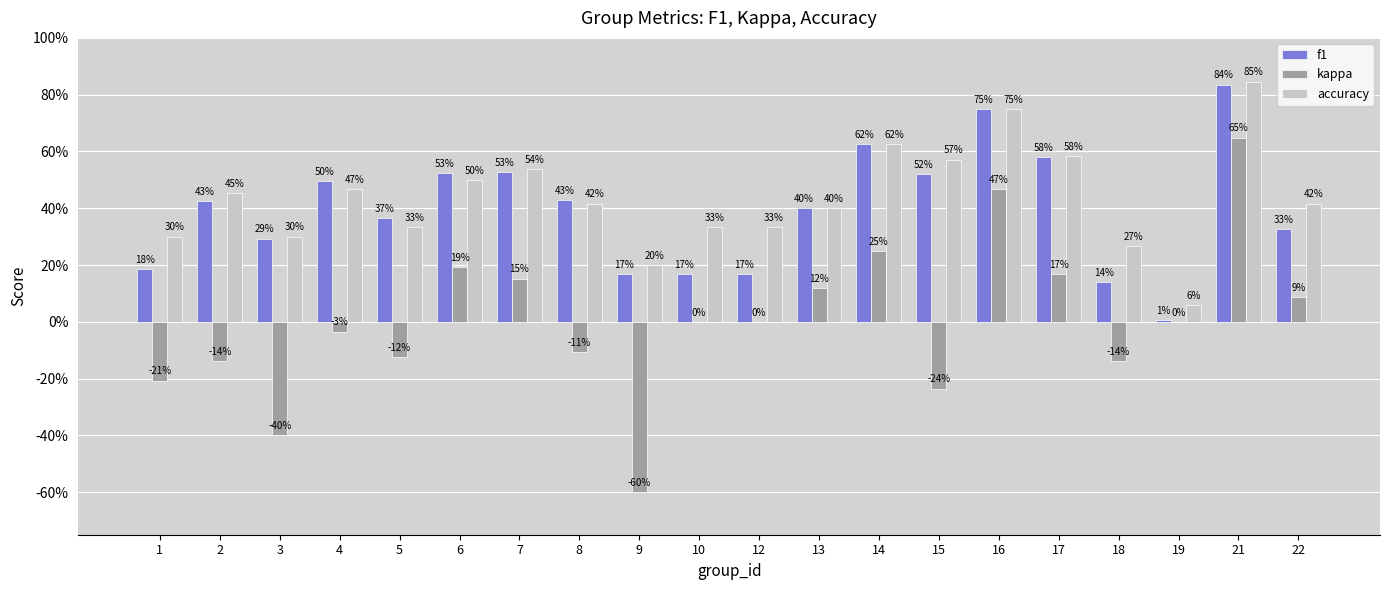

What are all the series names shown in the legend?

f1, kappa, accuracy